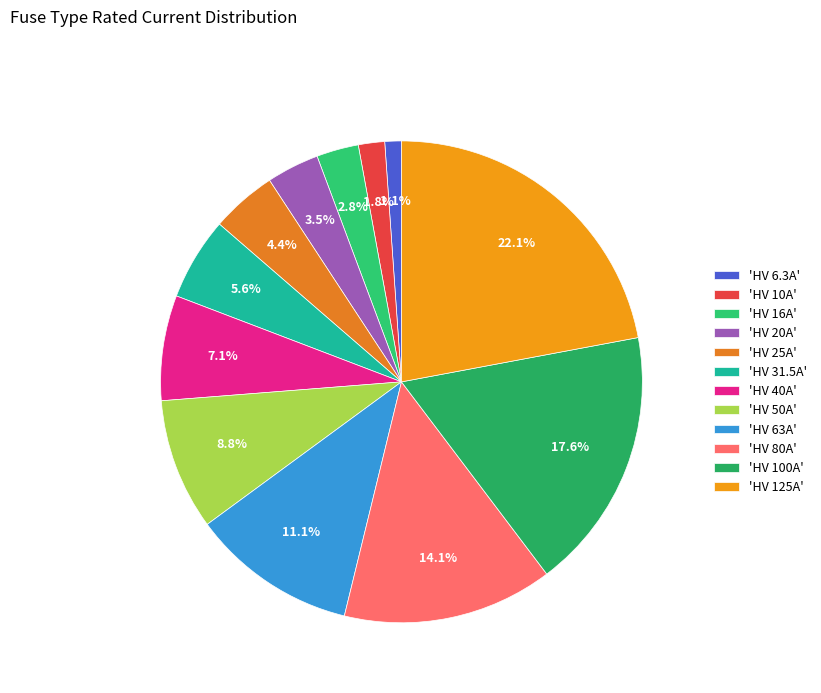

To the nearest percent, what is the difference between the largest and smallest slice percentages?

21%